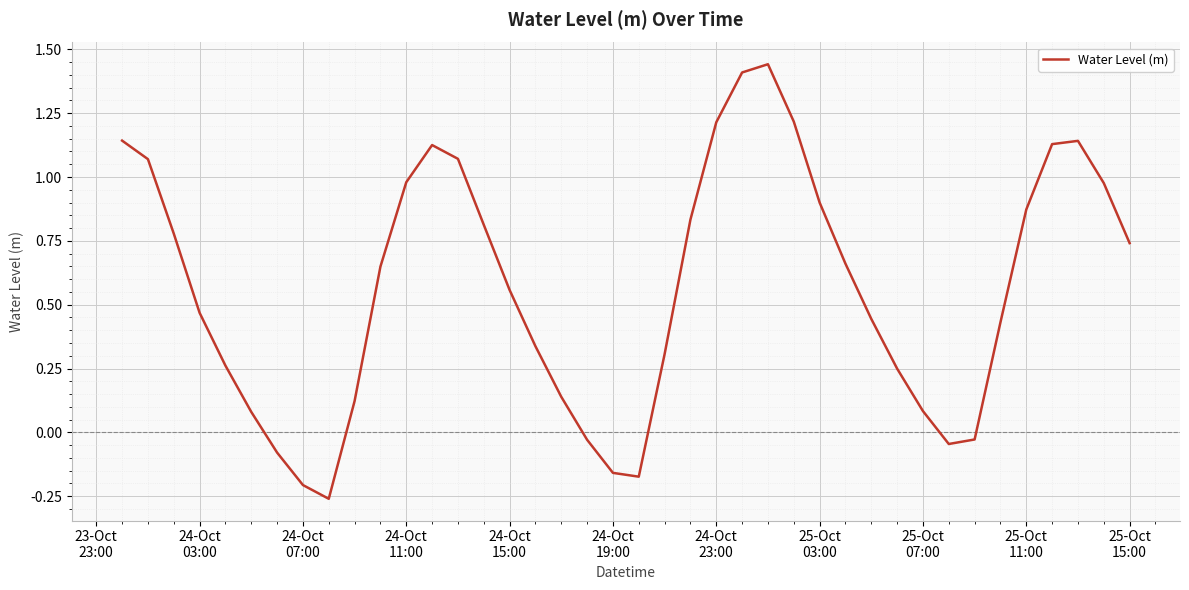

What is the difference between the maximum and minimum values?

1.7